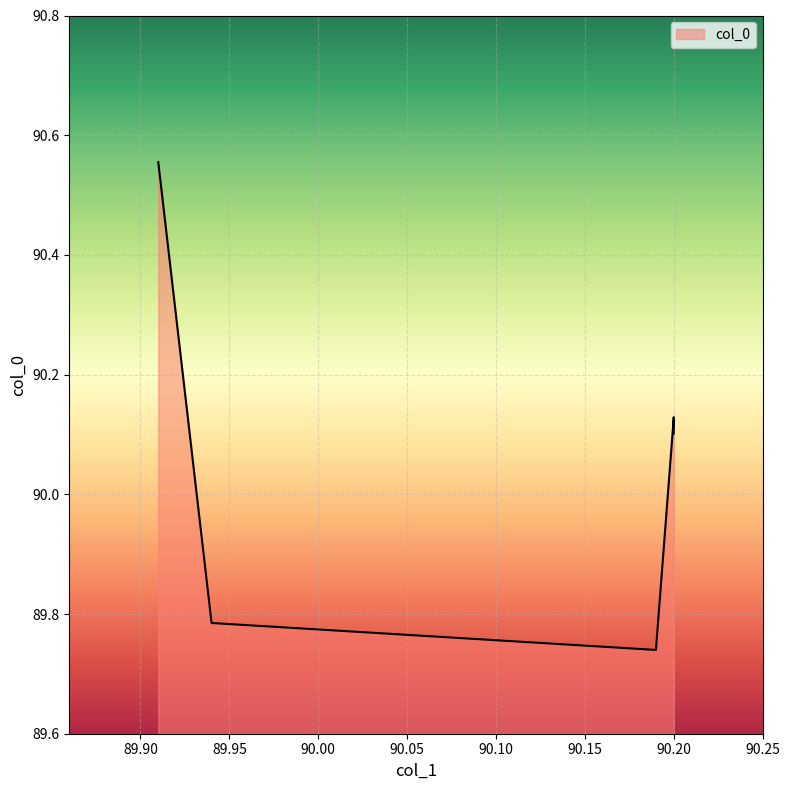

What is the label of the 4th point from the left?

90.2